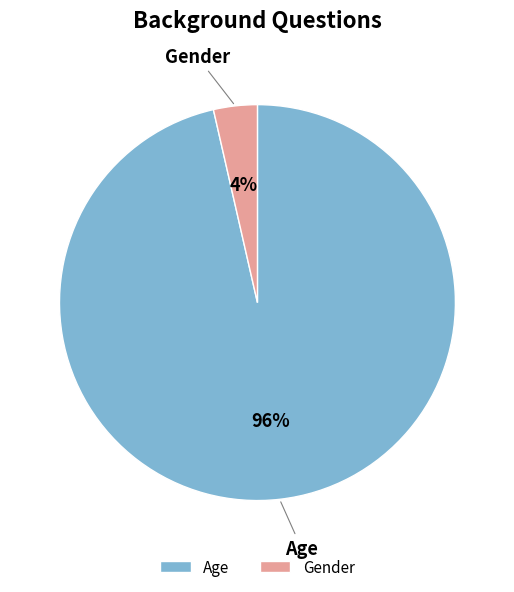

To the nearest percent, what percentage of the pie is Gender?

4%